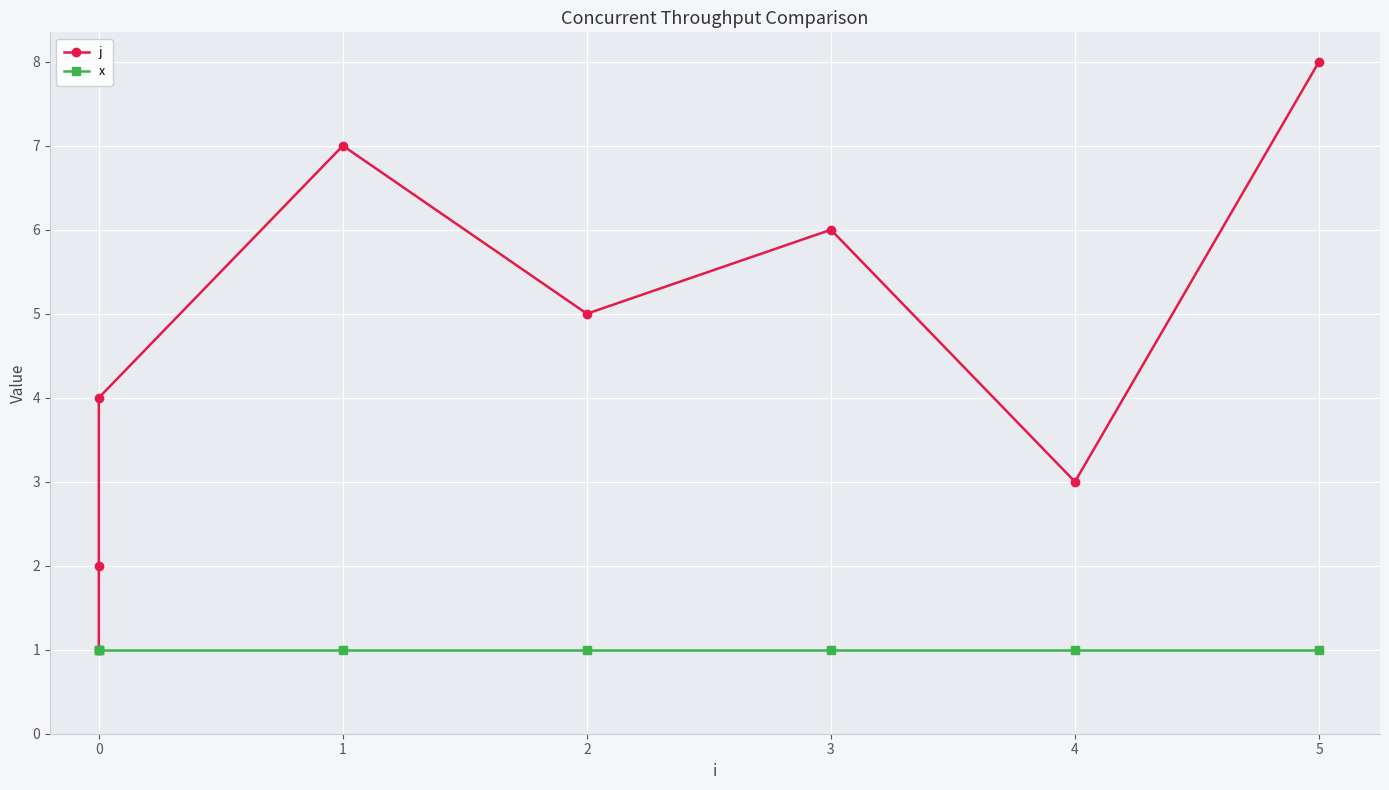

How many data points does each series have?

8